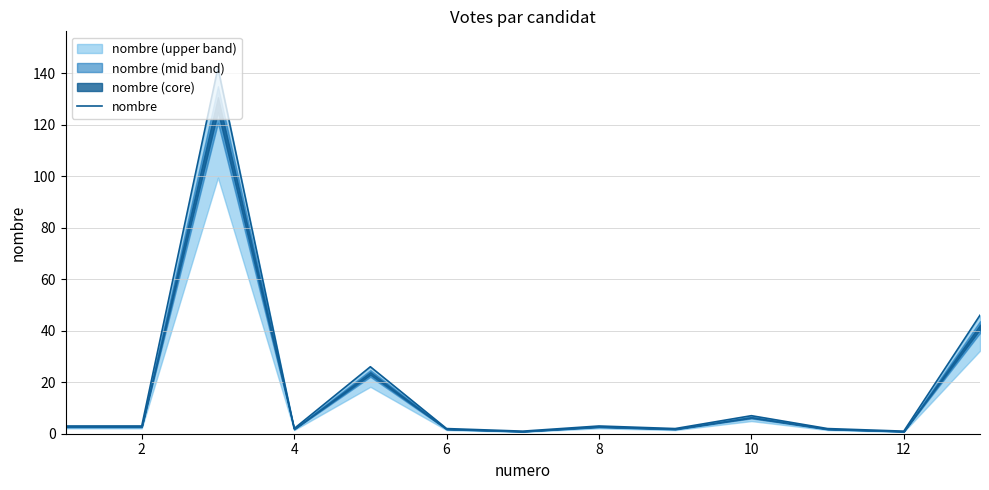

What is the ratio of the value at 4 to the value at 12?

3.1